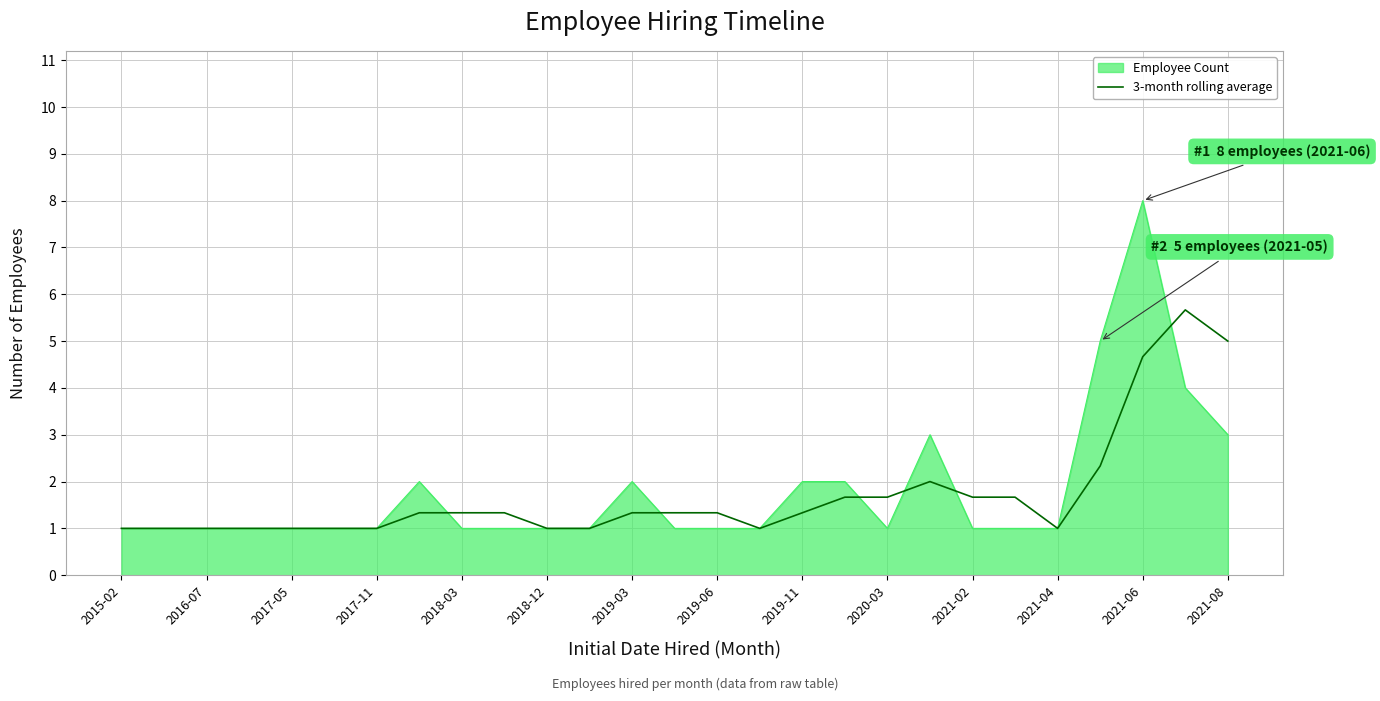

Which series has the widest spread of values?

Employee Count